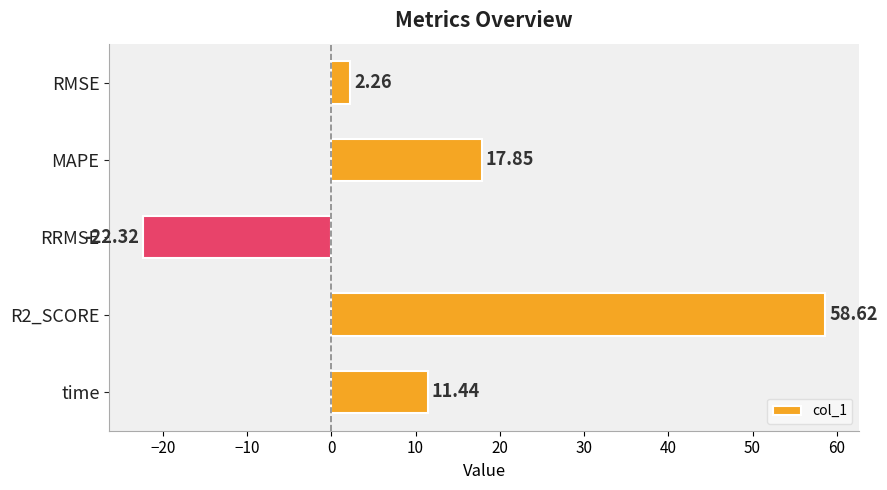

Where is the data nearest to the value 18?

MAPE